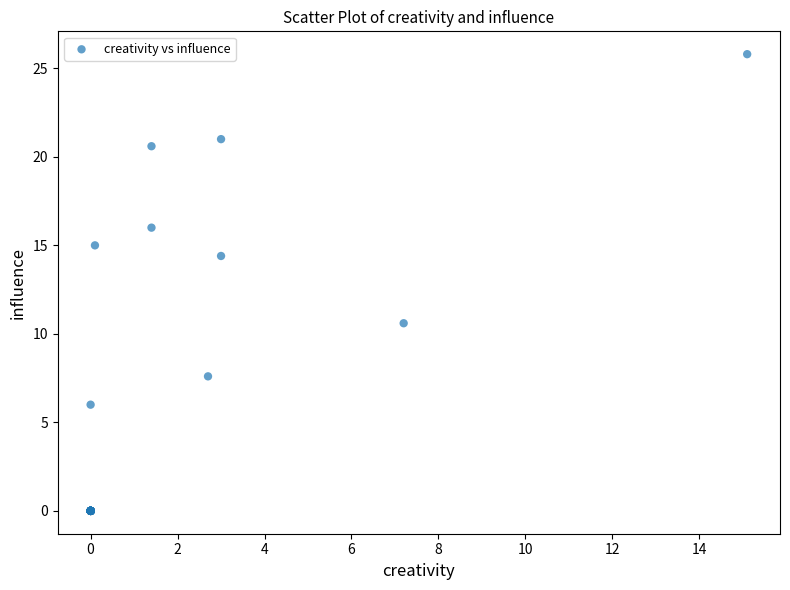

What Y value in the scatter plot is closest to 12?

10.6